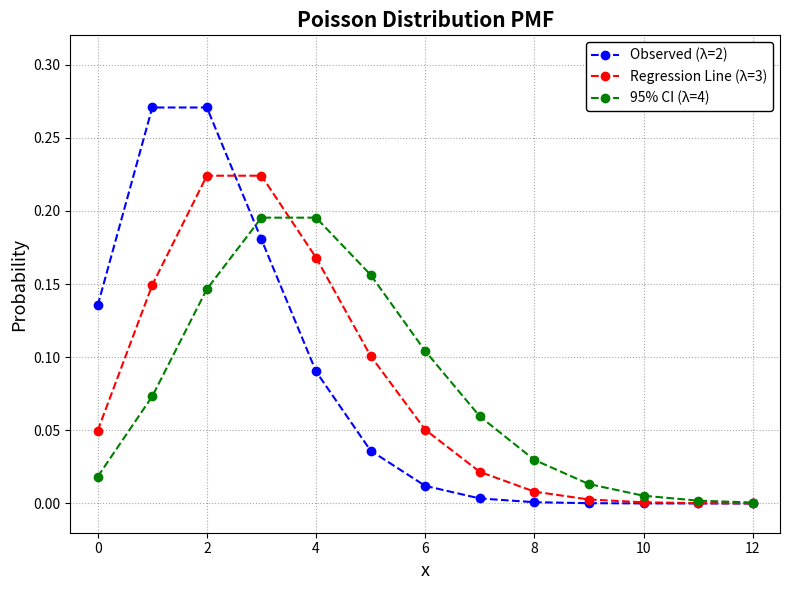

Rank the series by their maximum value, from lowest to highest.

95% CI (λ=4), Regression Line (λ=3), Observed (λ=2)